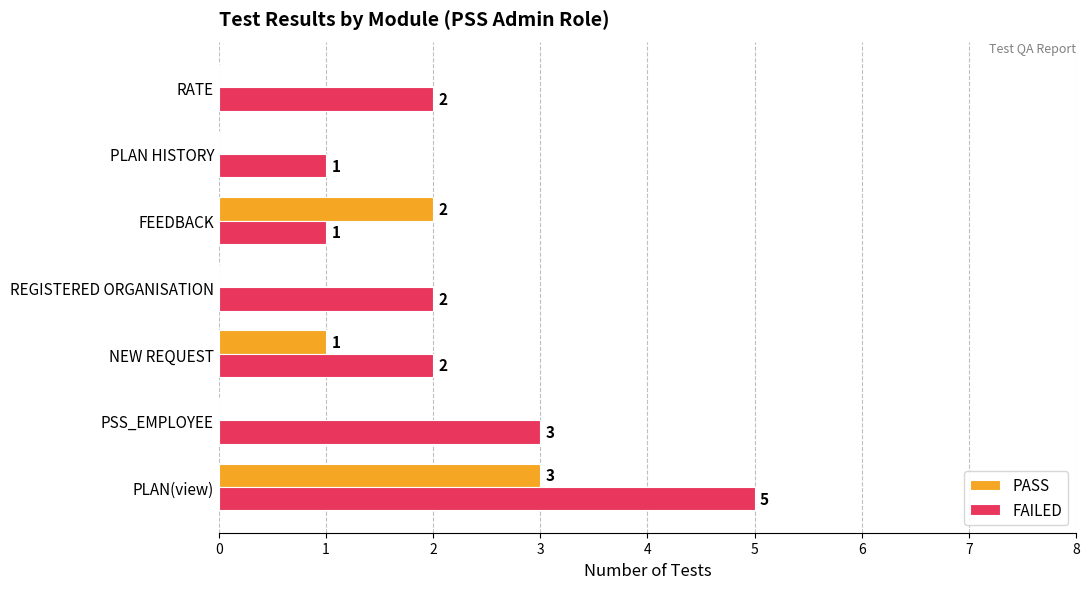

What is the greatest value displayed?

5